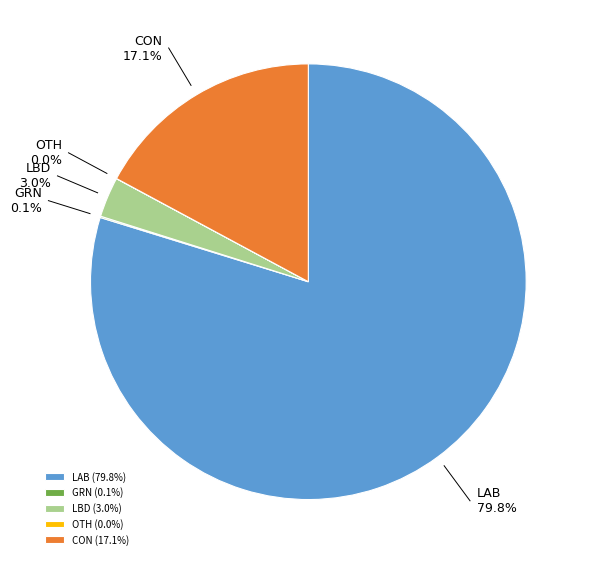

What is the largest slice in the pie chart?

LAB